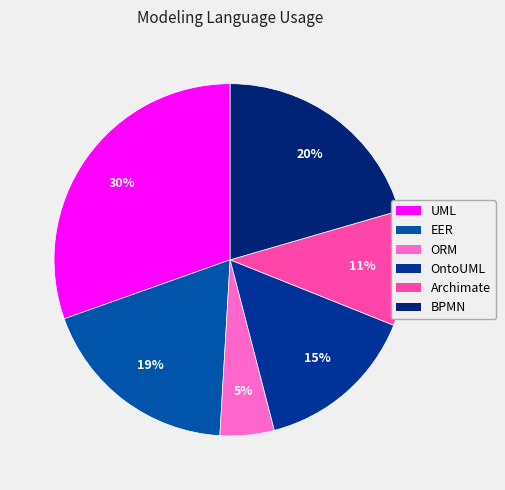

To the nearest percent, what is the average slice percentage?

17%